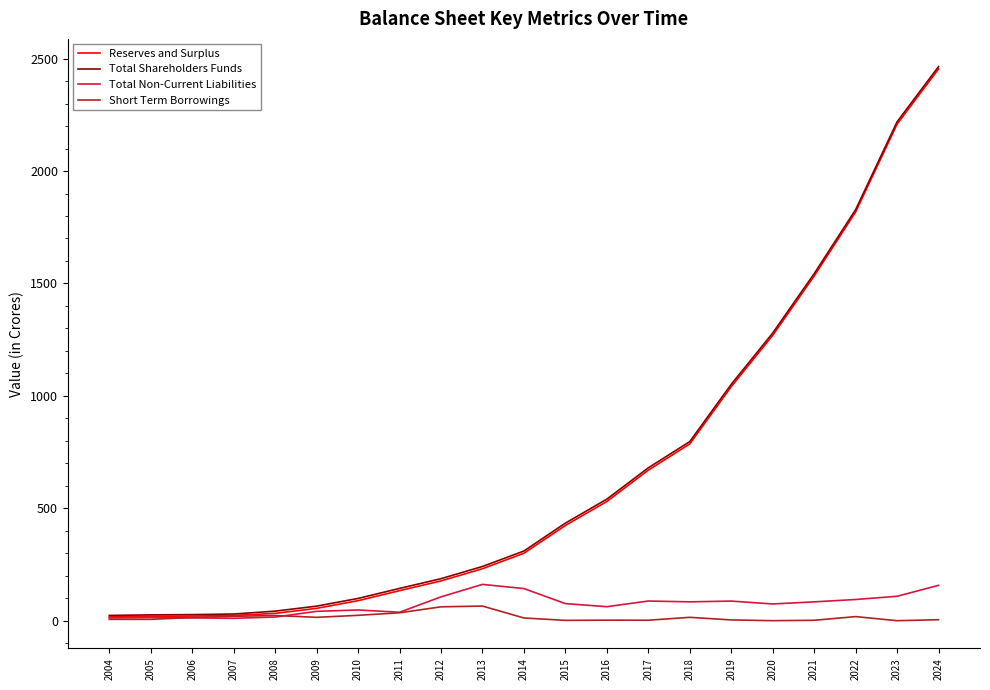

What is the average value of the Reserves and Surplus series?

658.8